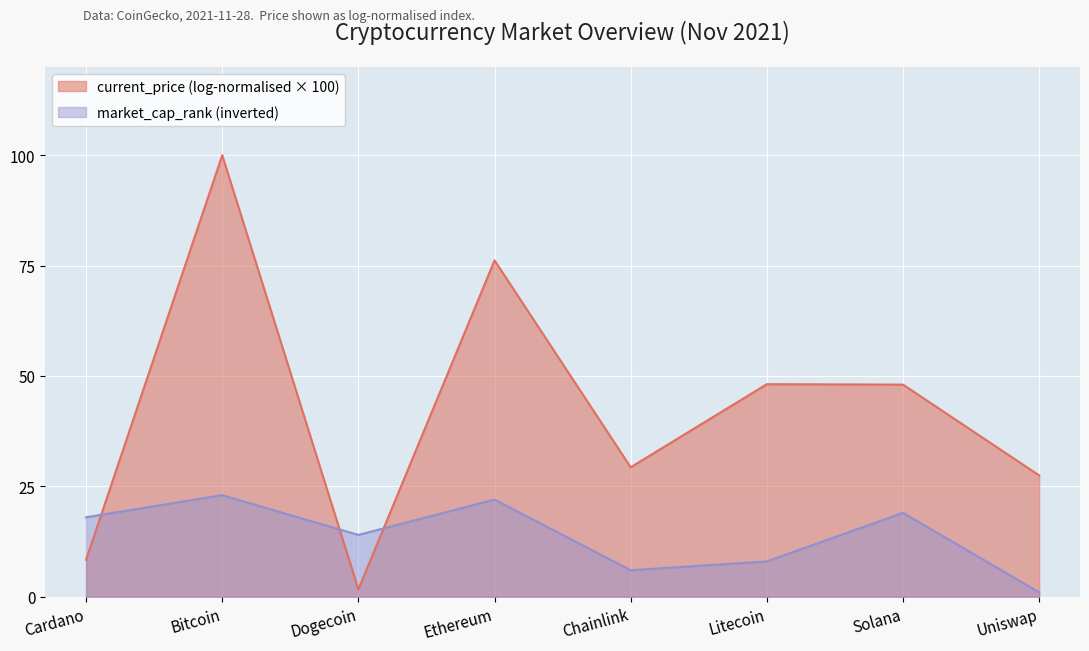

Where is the first local minimum?

Dogecoin